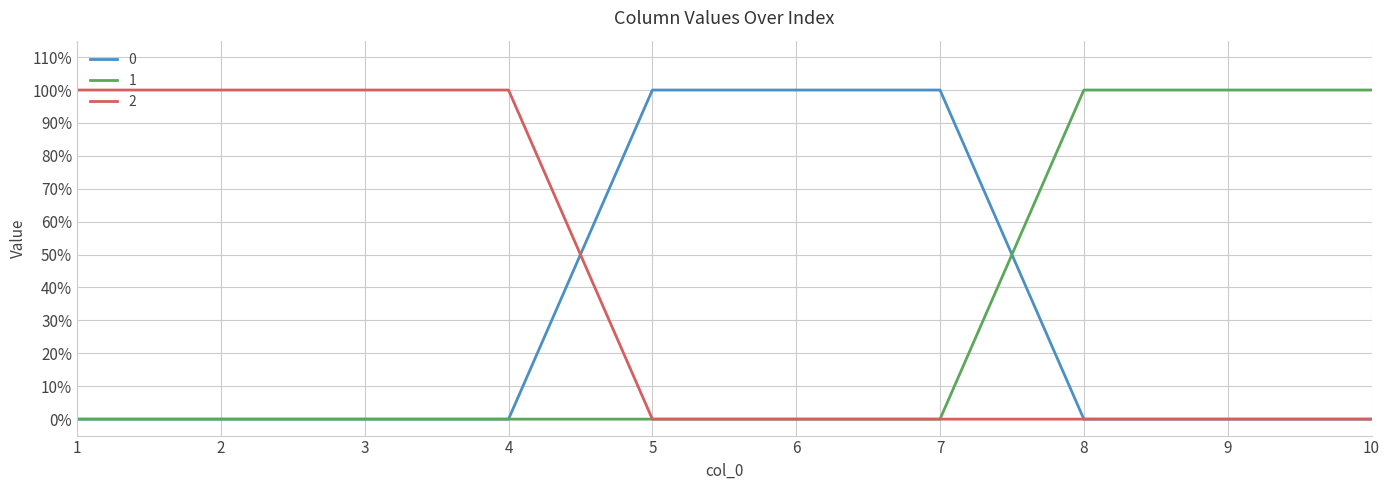

True or false: 1 has a value of 0 at 3.

True